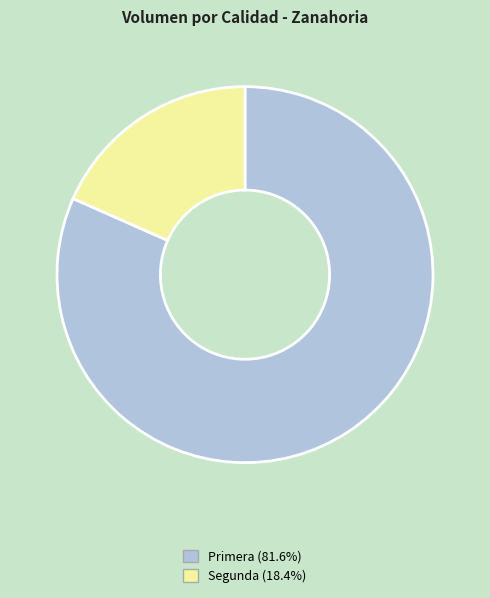

The Primera slice represents 87% of the pie. True or false?

False